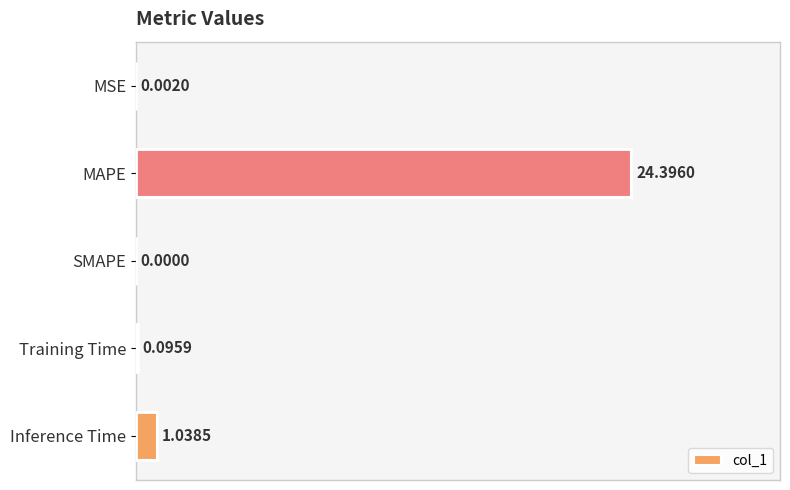

Where is the data nearest to the value 12?

Inference Time